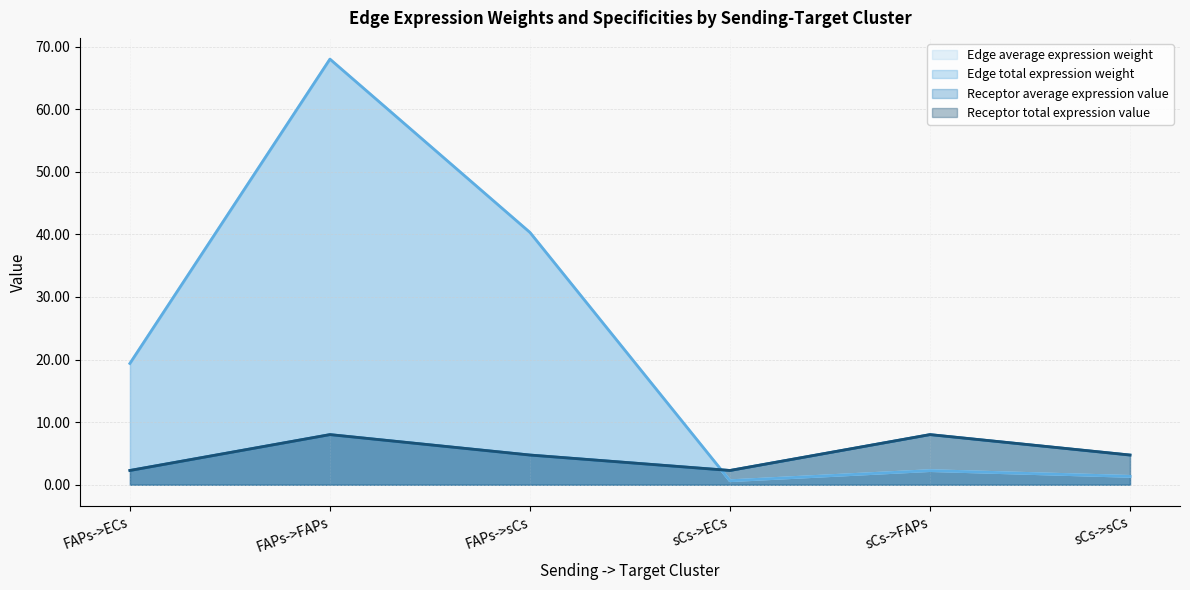

The Receptor total expression value series shows 8.1 at FAPs->sCs. True or false?

False